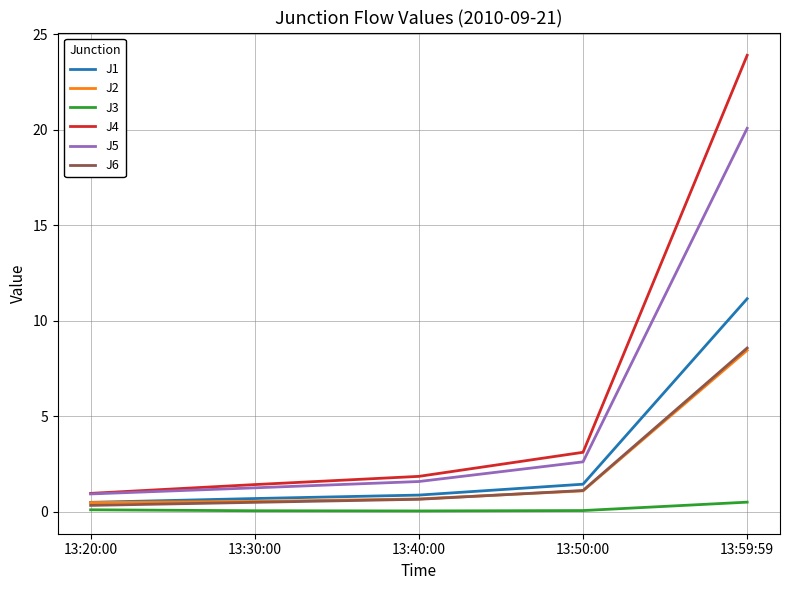

Is the value of J5 at 13:30:00 greater than the value of J1 at 13:20:00?

Yes